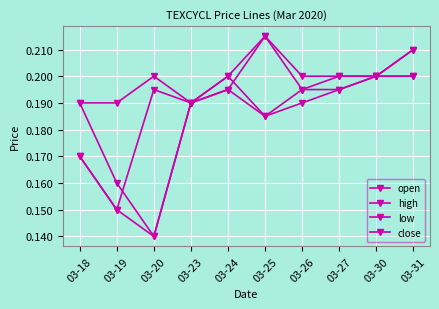

True or false: close and low cross at least once.

False